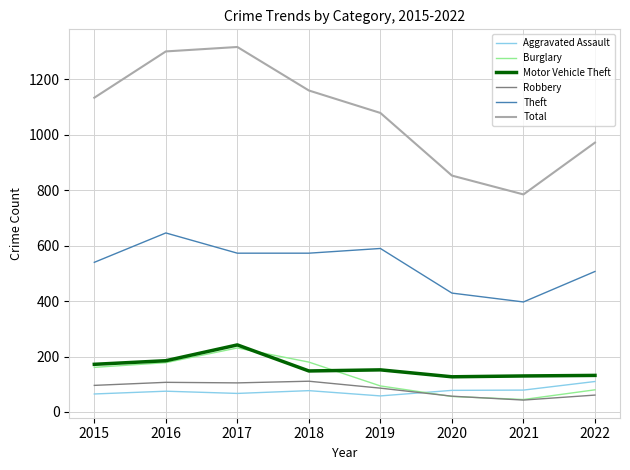

What is the spread (max minus min) of values at 2015?

1069